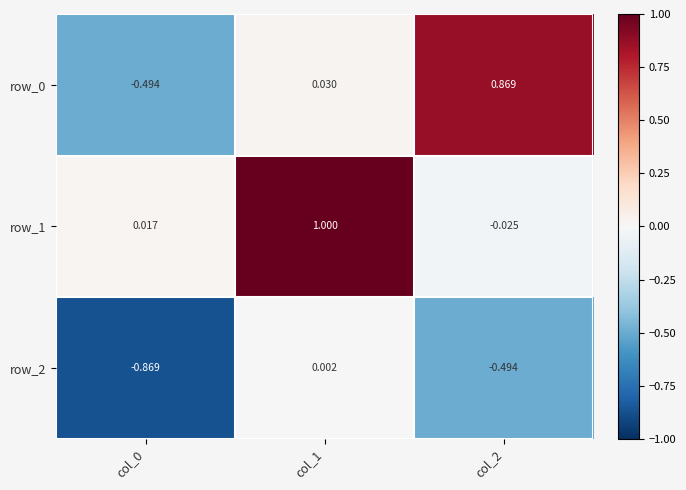

Is the value of row_0 at col_1 greater than the value of row_1 at col_0?

Yes